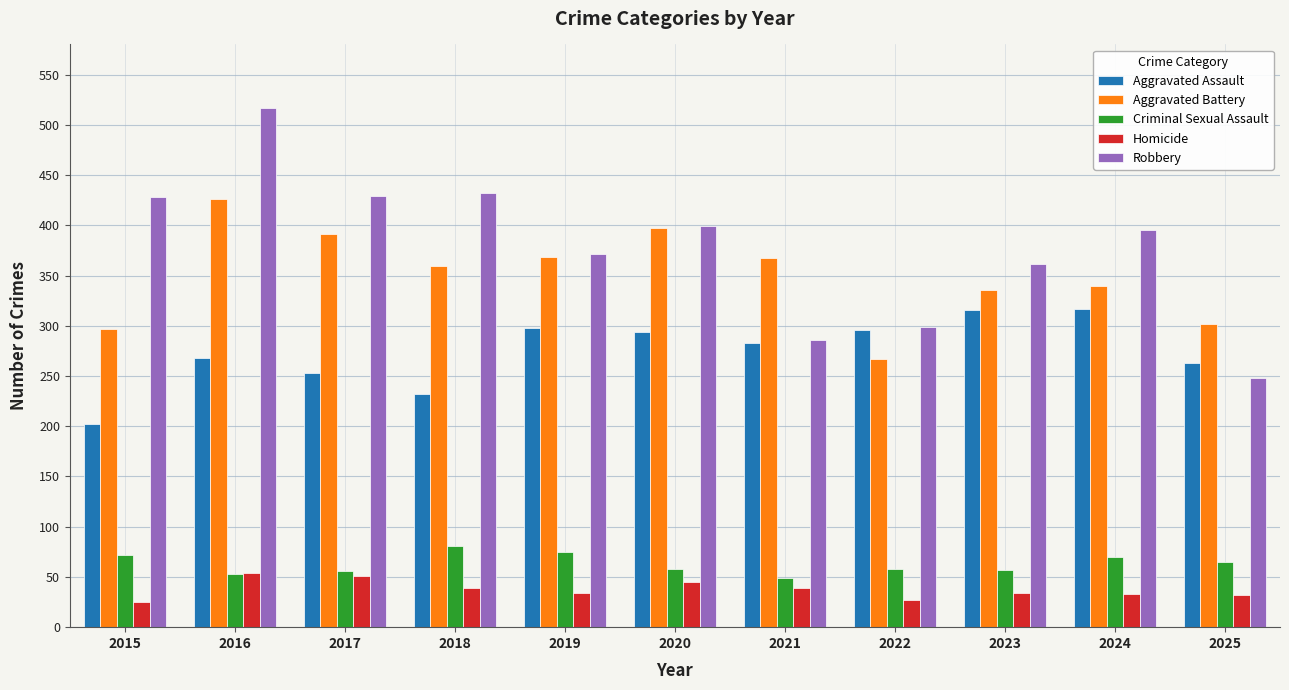

Is the value of Robbery at 2024 greater than the value of Aggravated Assault at 2017?

Yes